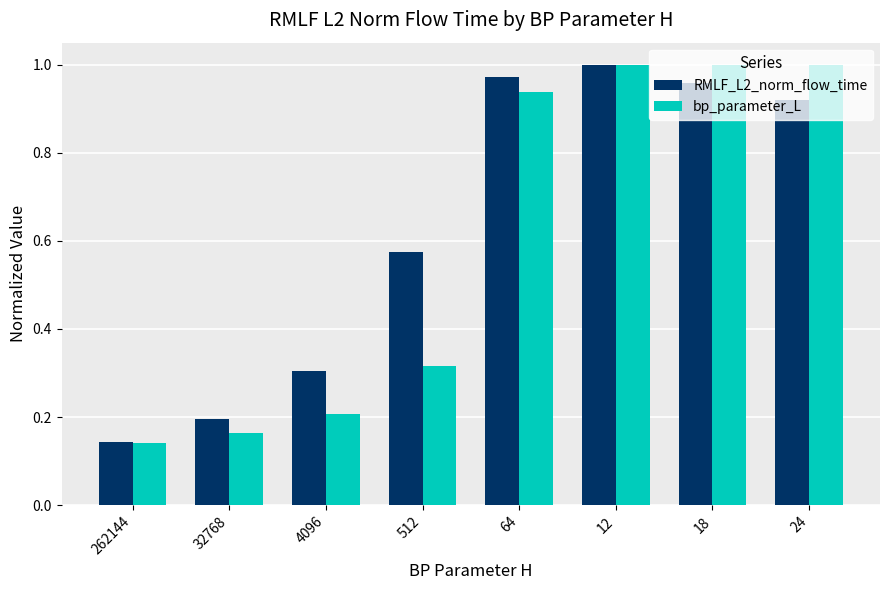

Is it true that bp_parameter_L equals 0.3 at 512?

True